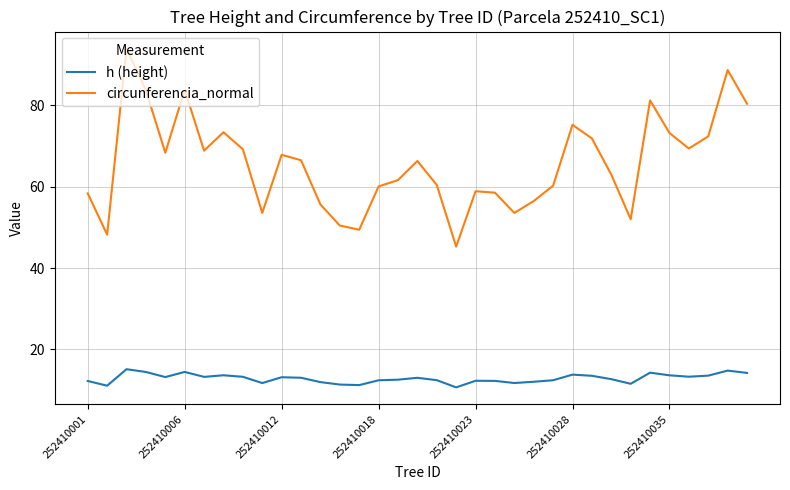

True or false: circunferencia_normal and h (height) cross at least once.

False